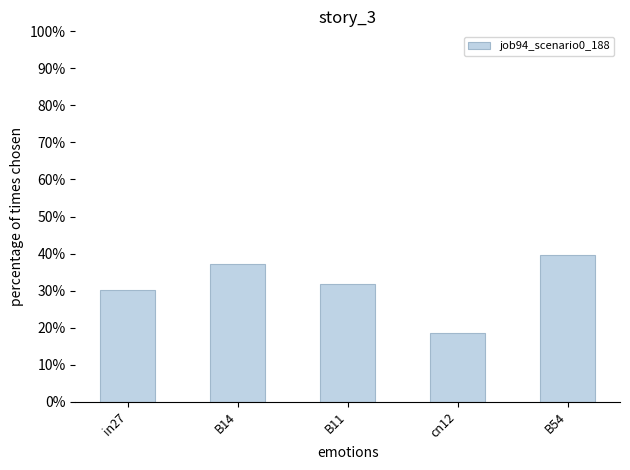

What is the minimum value shown in the chart?

0.2